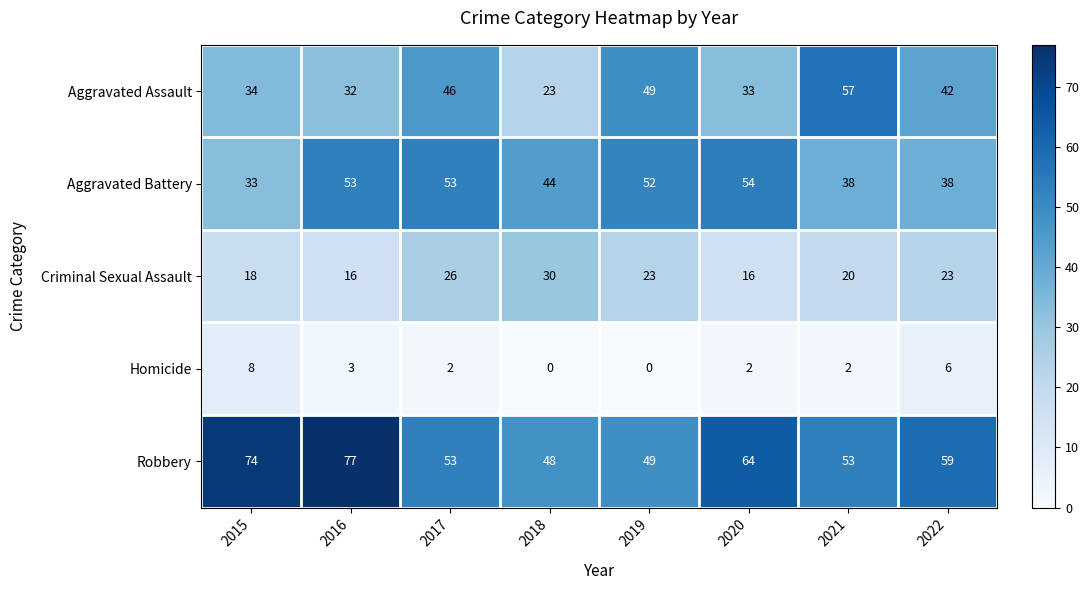

Which series has the largest total across all categories?

Robbery